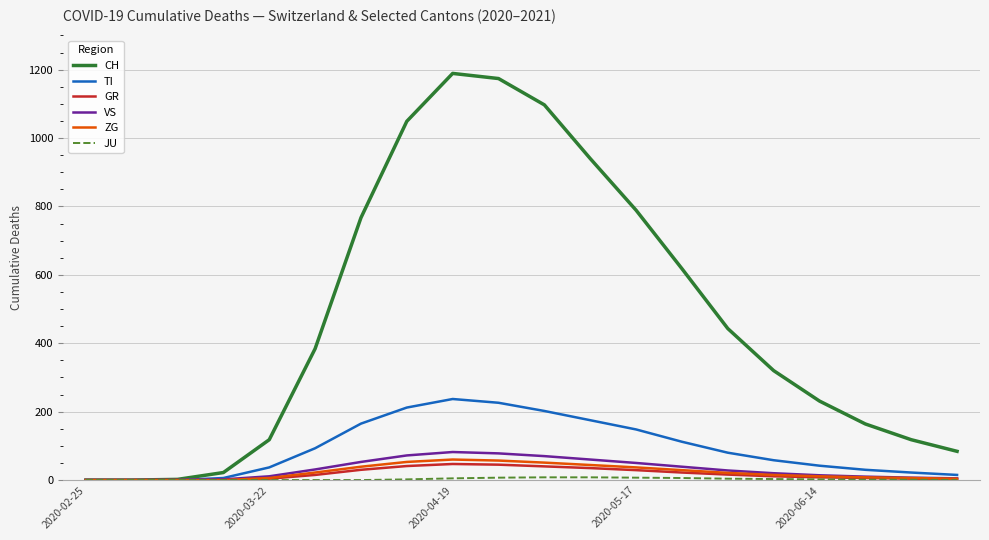

Which series has the widest spread of values?

CH